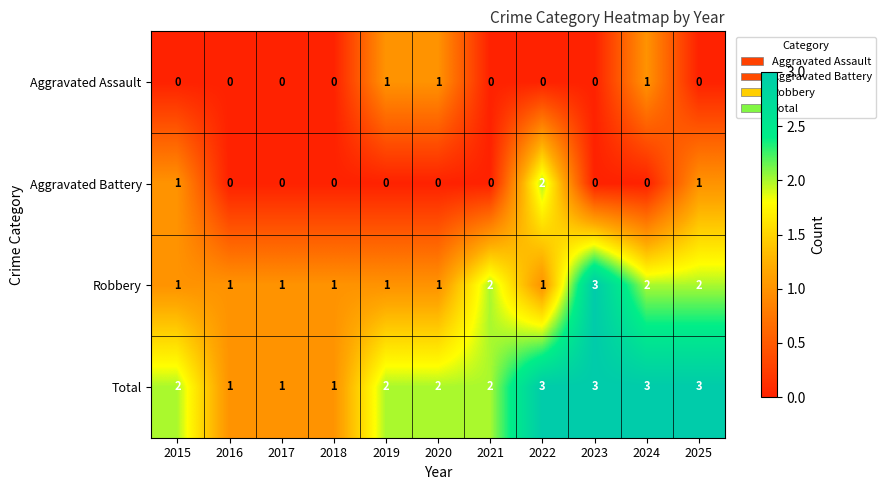

True or false: Robbery has a value of 2 at 2024.

True